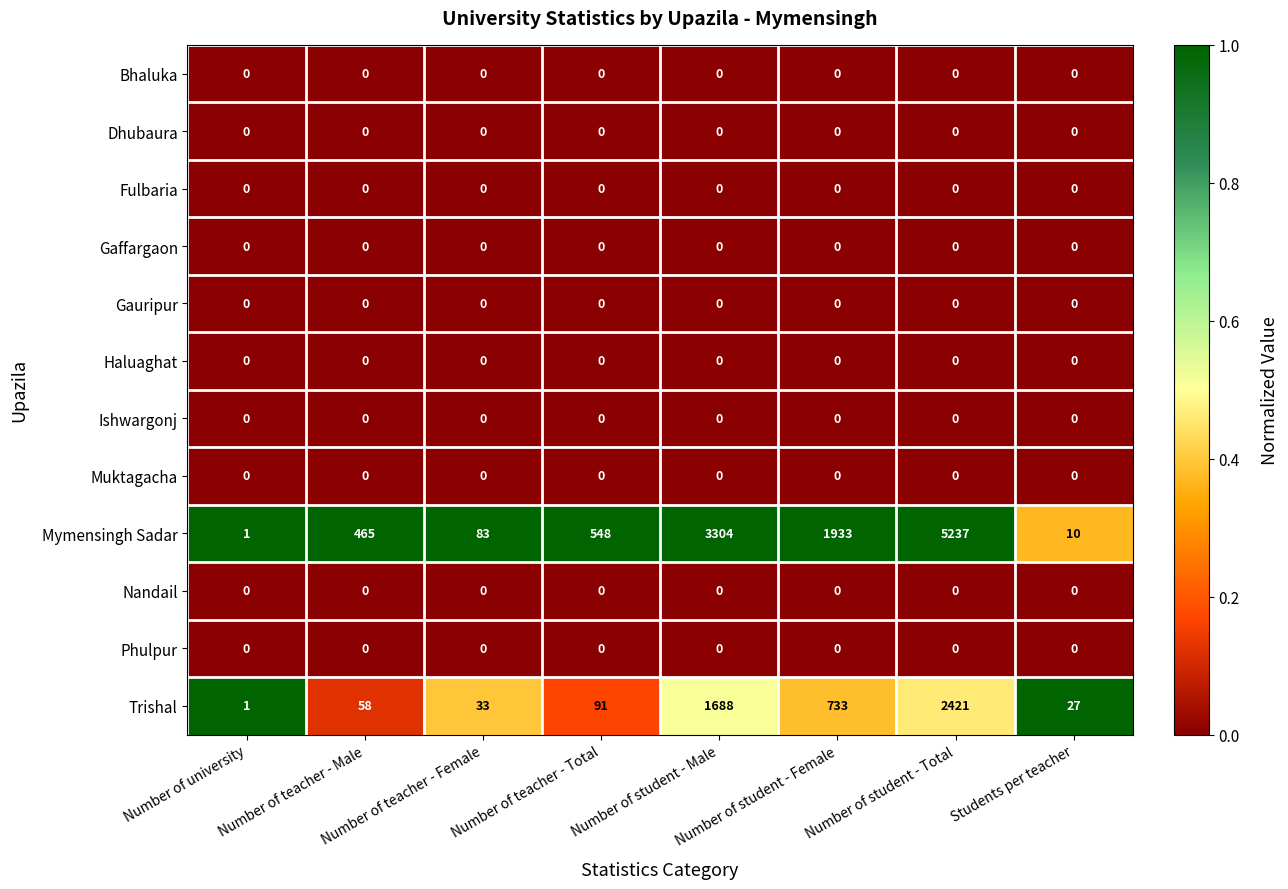

What is the difference between the second highest and minimum values in the Trishal series?

1687